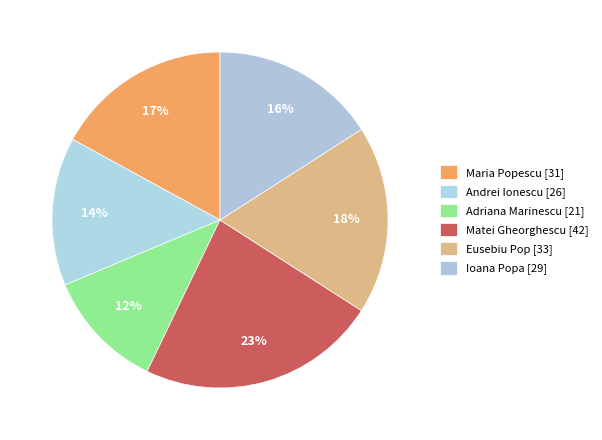

What is the change in value from Maria Popescu to Ioana Popa?

-2